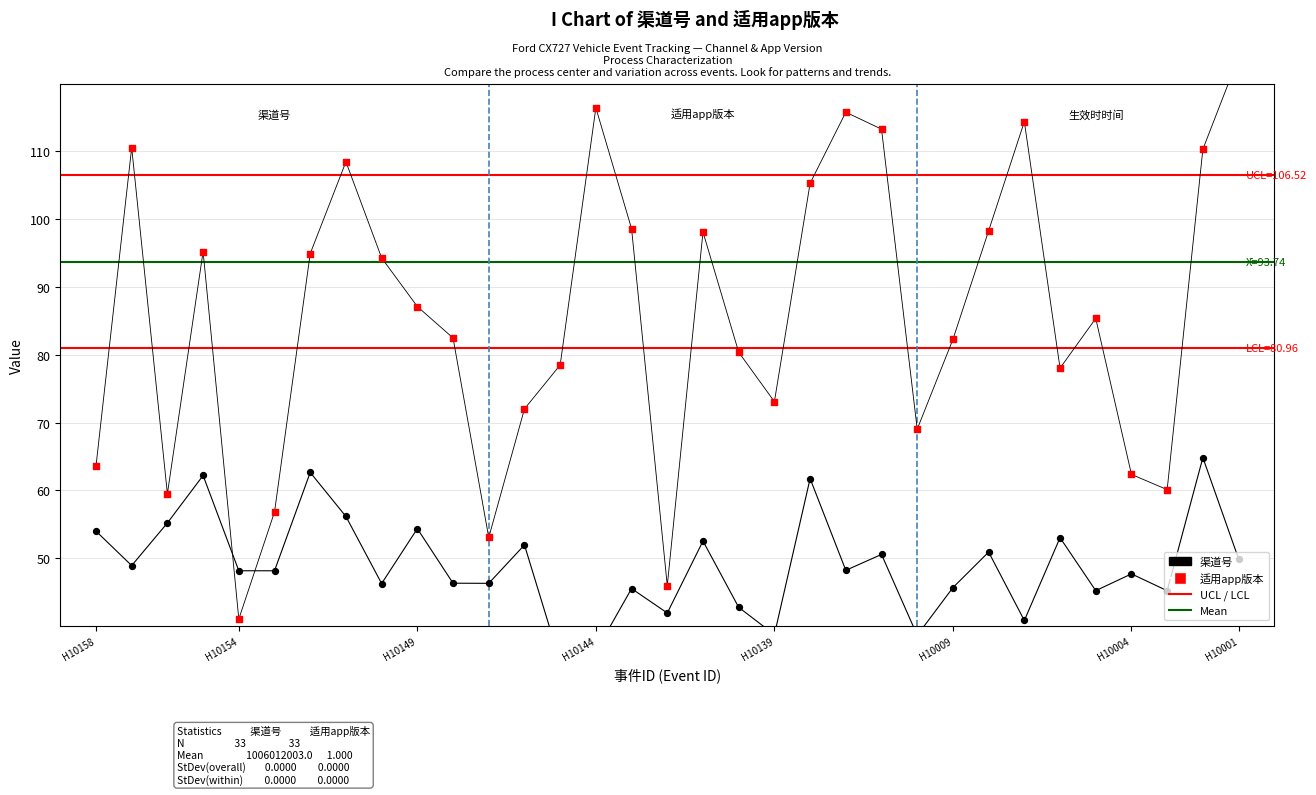

Which series contains the lowest Y value?

渠道号